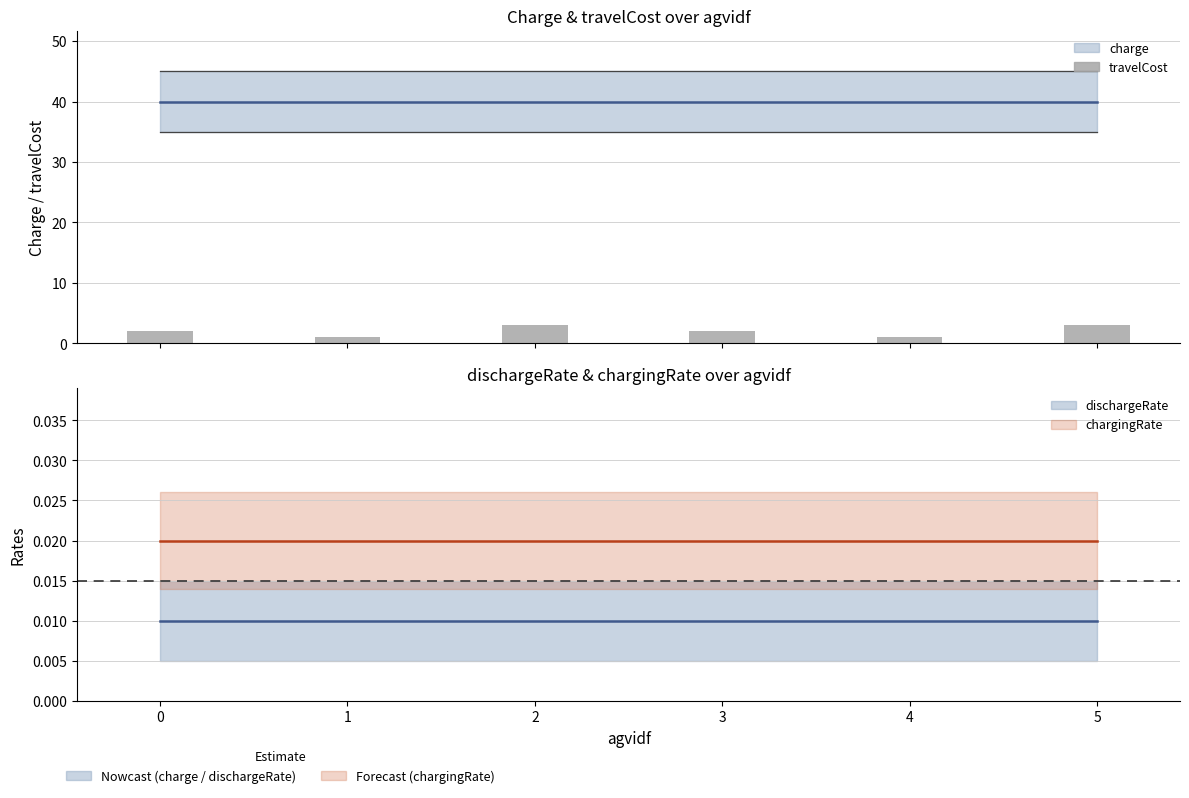

What value does the charge (centre) series have at 3?

40.0